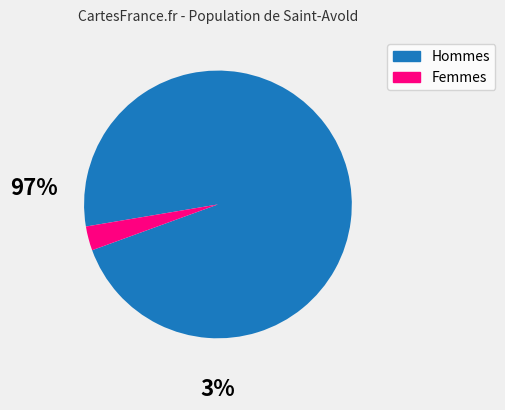

Is there a majority slice in this chart?

Yes